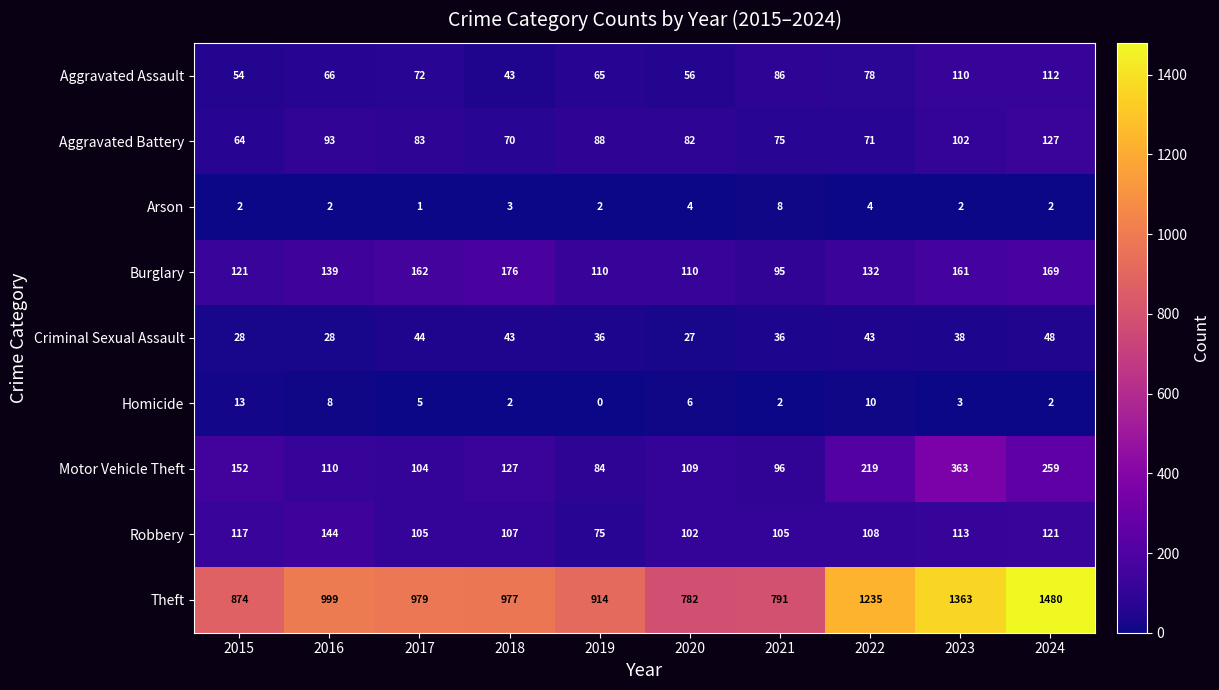

List the series in order of their peak value, highest first.

Theft, Motor Vehicle Theft, Burglary, Robbery, Aggravated Battery, Aggravated Assault, Criminal Sexual Assault, Homicide, Arson